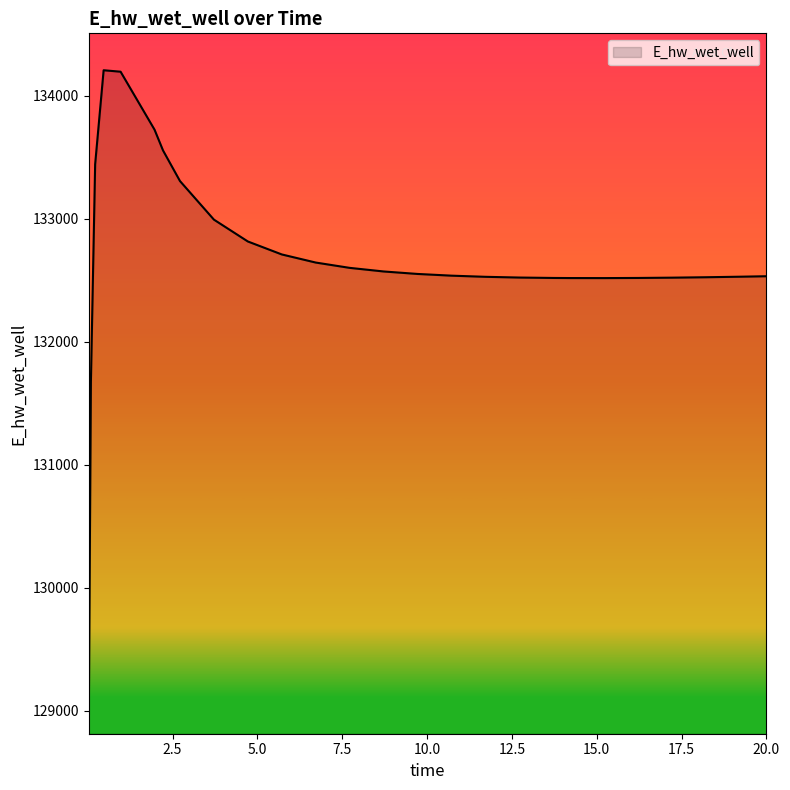

What is the smallest value displayed?

128913.2